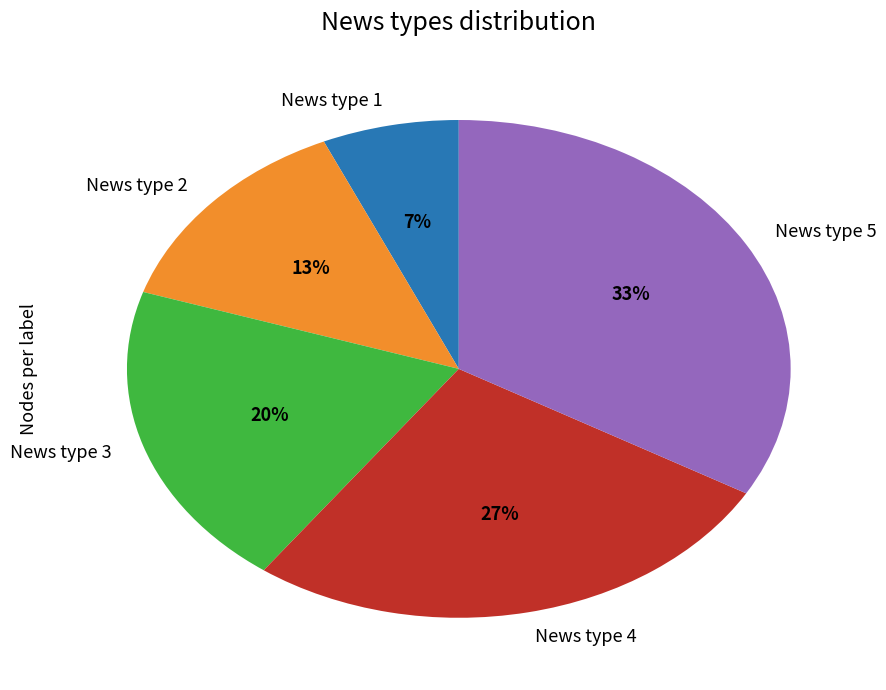

Rank the categories by value from highest to lowest.

News type 5, News type 4, News type 3, News type 2, News type 1